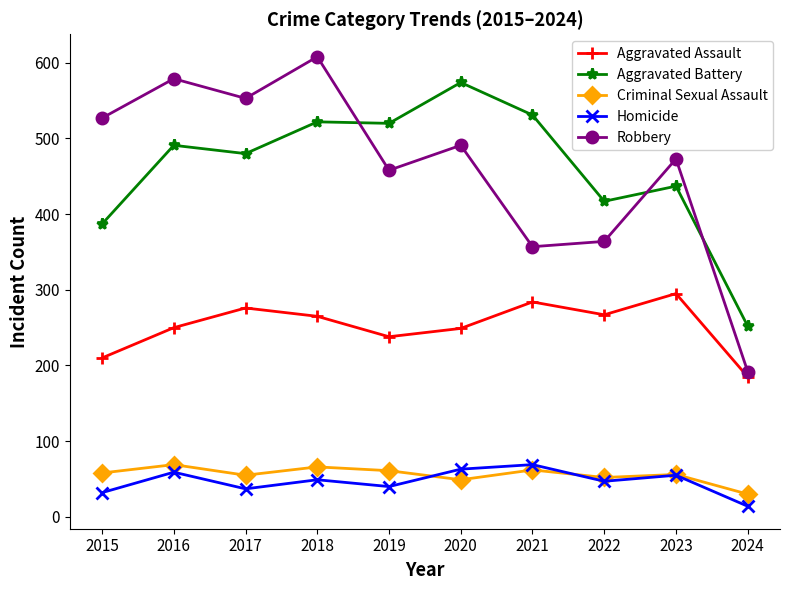

True or false: Robbery and Criminal Sexual Assault cross at least once.

False